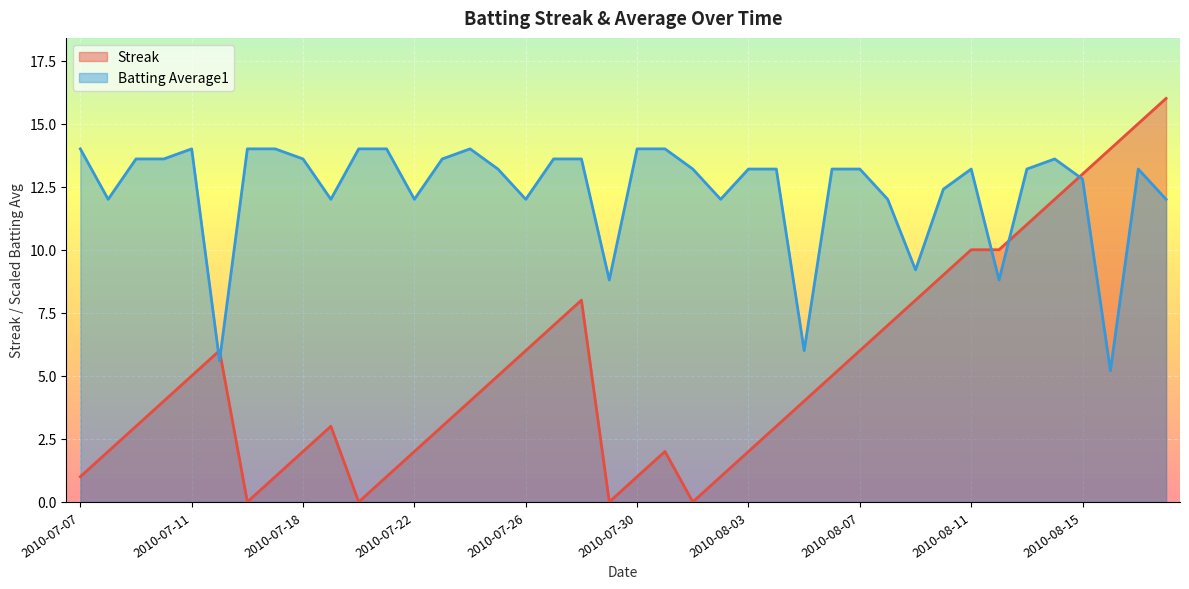

What is the difference between the second highest and minimum values in the Streak series?

15.0